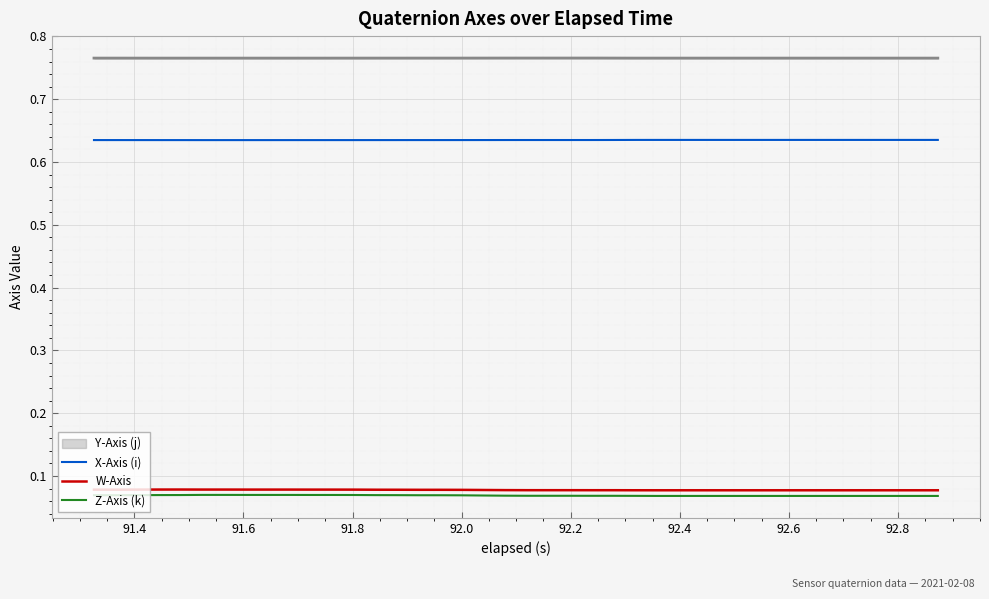

Where is the first local maximum for W-Axis?

92.0